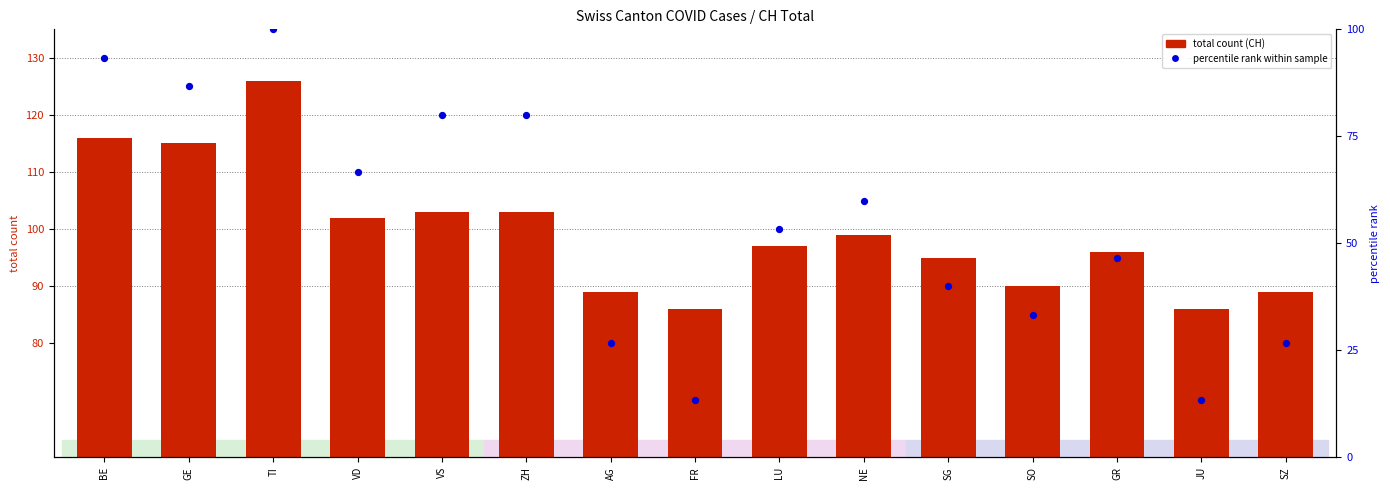

Which series reaches the minimum Y coordinate?

percentile rank within sample